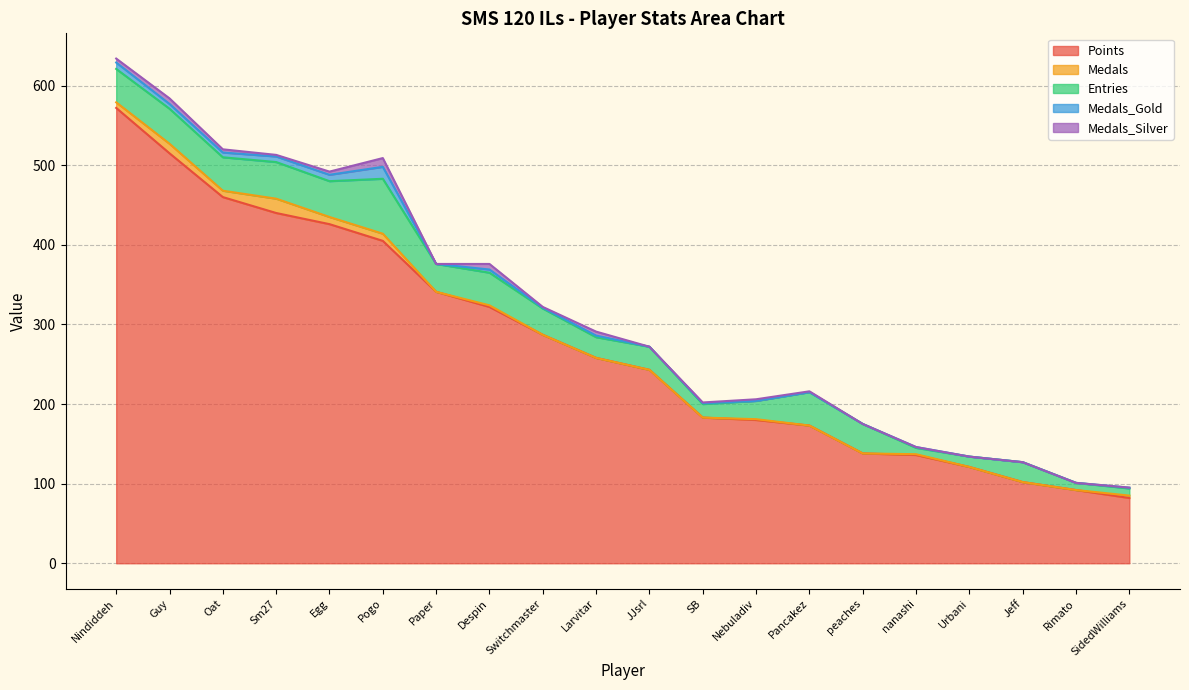

What is the difference between the highest and lowest values at Larvitar?

258